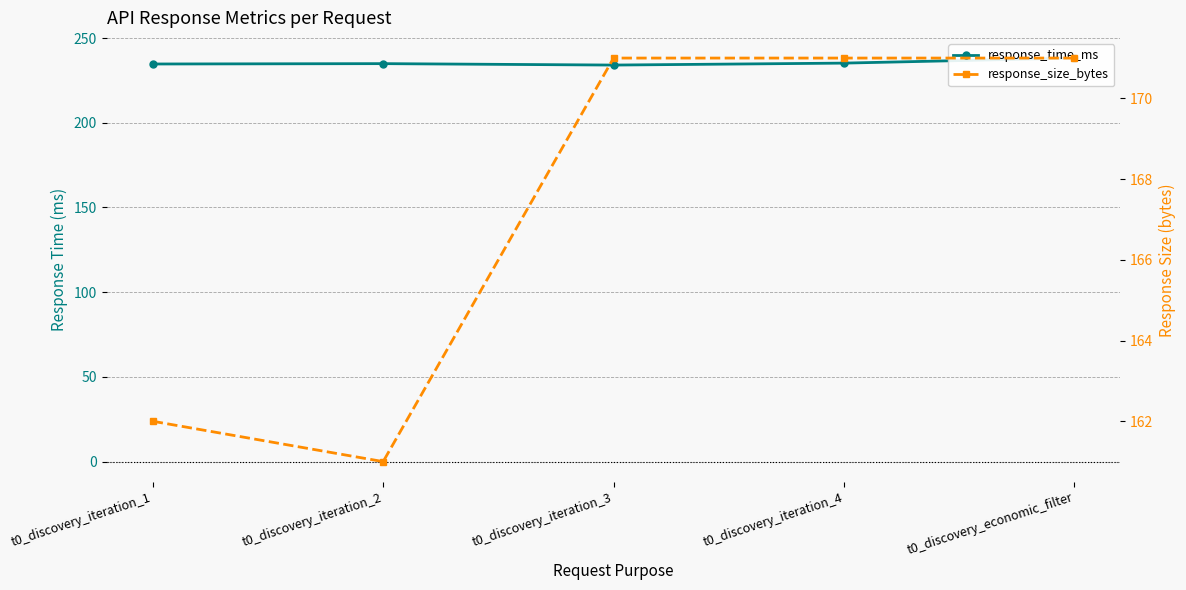

Which category has the highest value in the response_size_bytes series?

t0_discovery_iteration_3